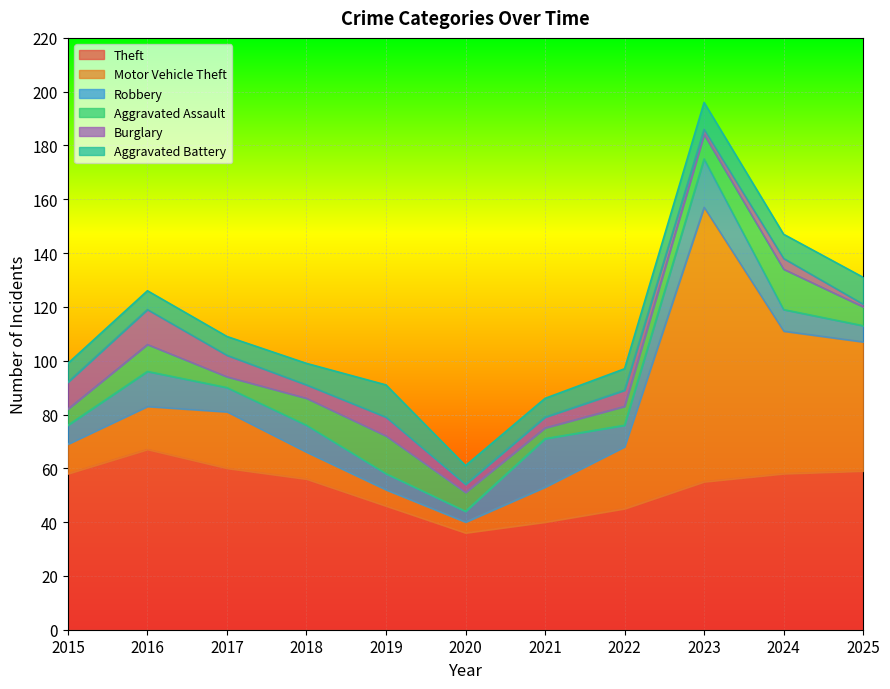

At 2016, list the series in order from smallest to largest.

Aggravated Battery, Aggravated Assault, Robbery, Burglary, Motor Vehicle Theft, Theft